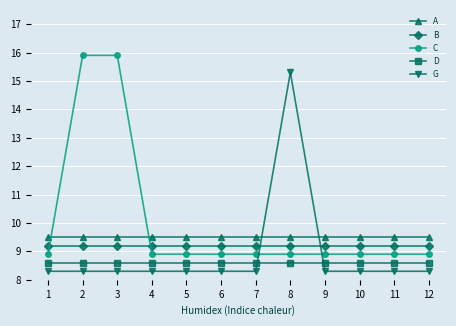

What is the difference between the highest and lowest values at 11?

1.2